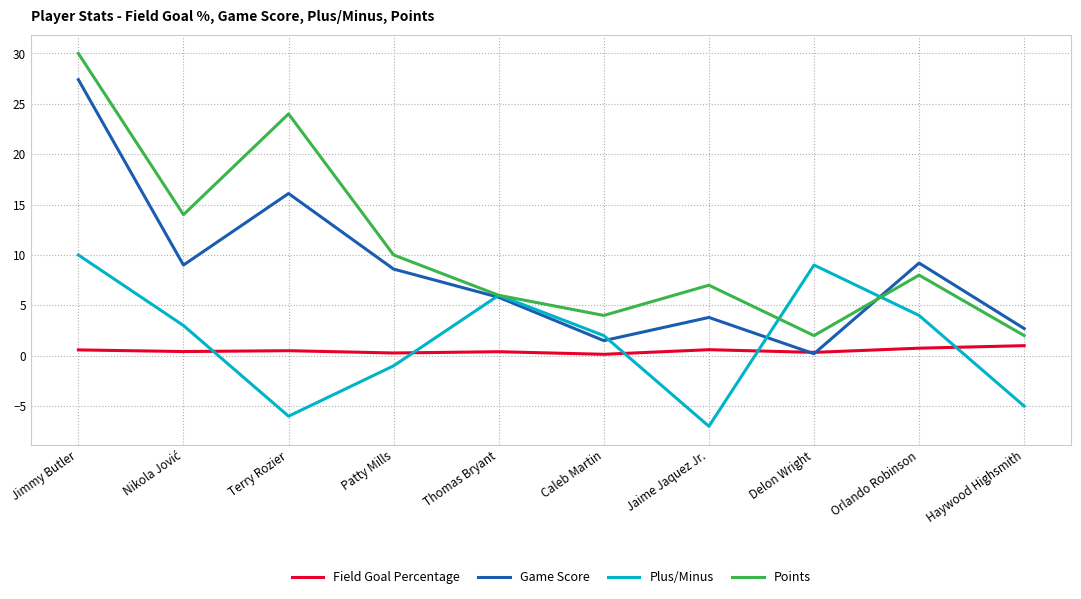

True or false: Points has a value of 7.0 at Jaime Jaquez Jr..

True